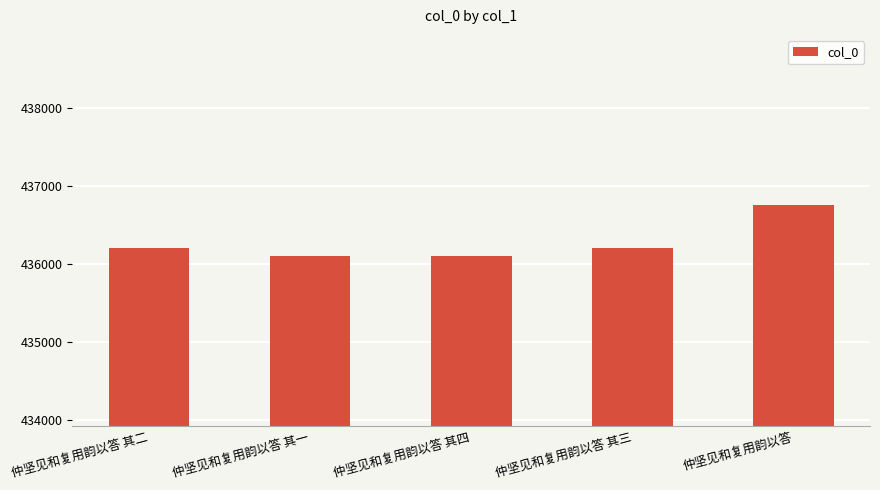

Is it true that the value at 仲坚见和复用韵以答 其一 is 728174?

False